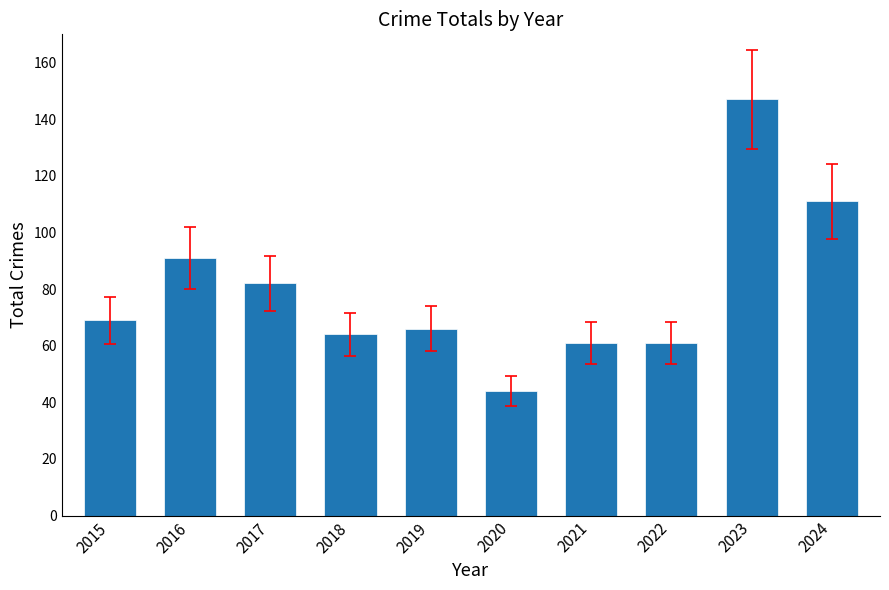

What is the sum of all values?

796